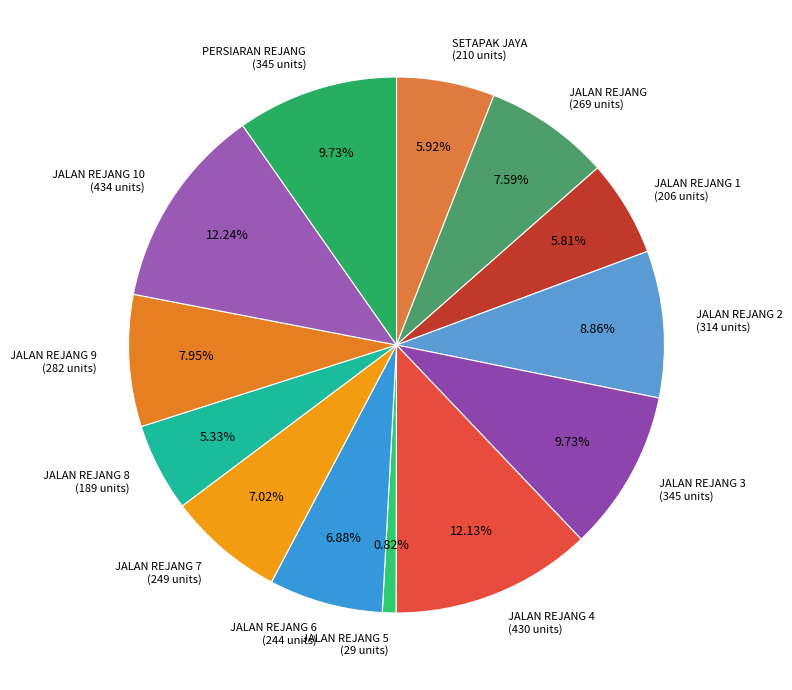

Approximately how many times larger is the value at JALAN REJANG 2 (314 units) compared to PERSIARAN REJANG (345 units)?

0.9